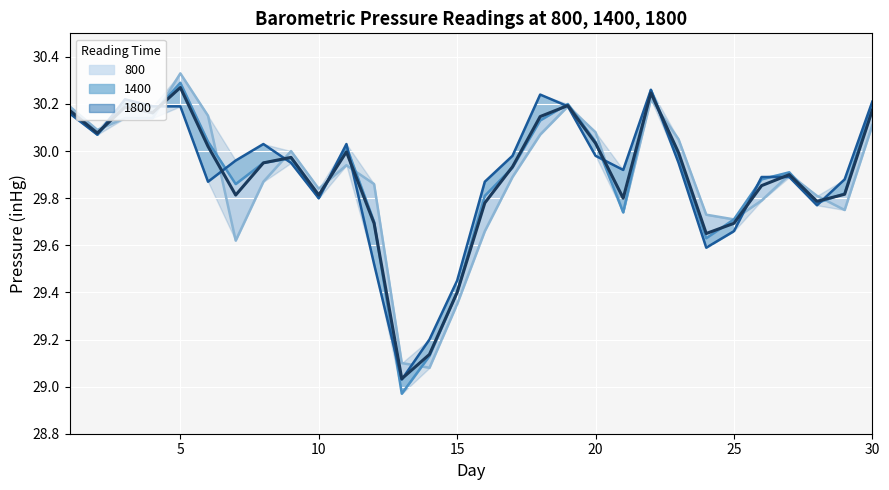

Which series ends up on top after the final intersection of 800 and 1800?

1800